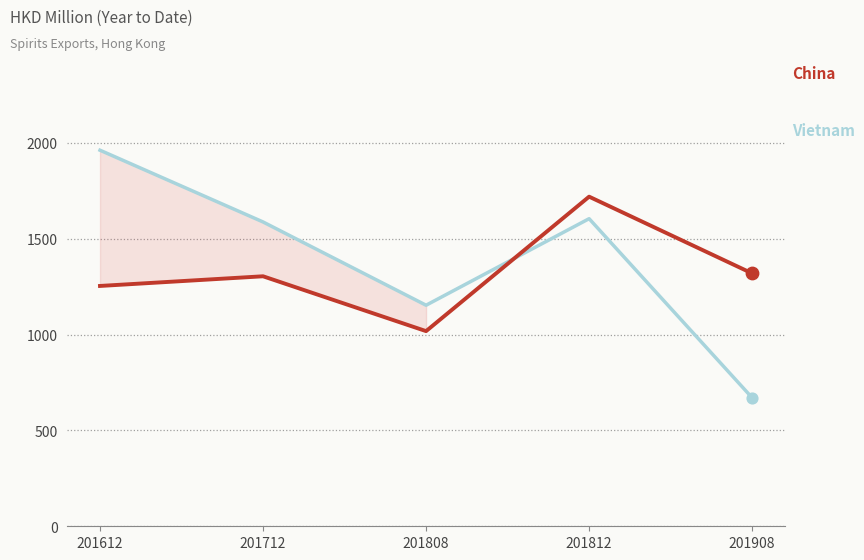

What is the total value across all series at 201612?

3215.5